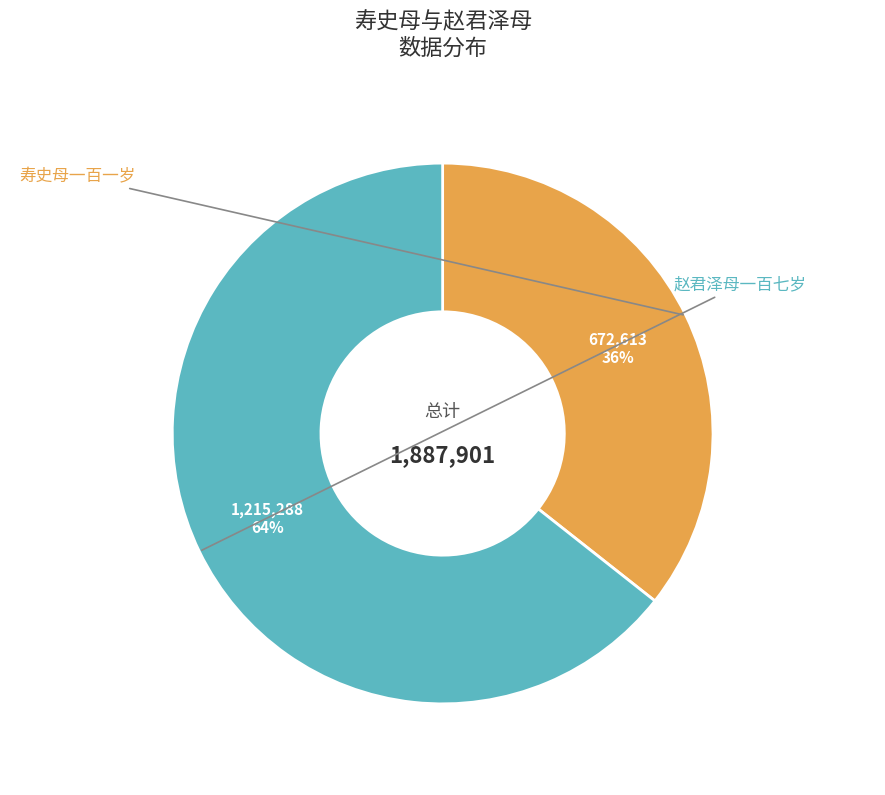

How many segments does this pie chart have?

2